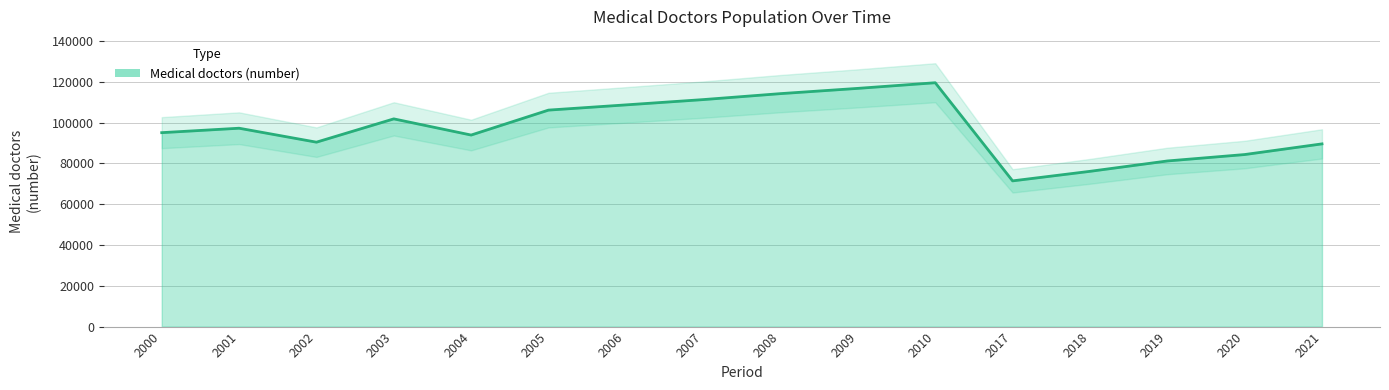

What value does the data have at 2000?

95032